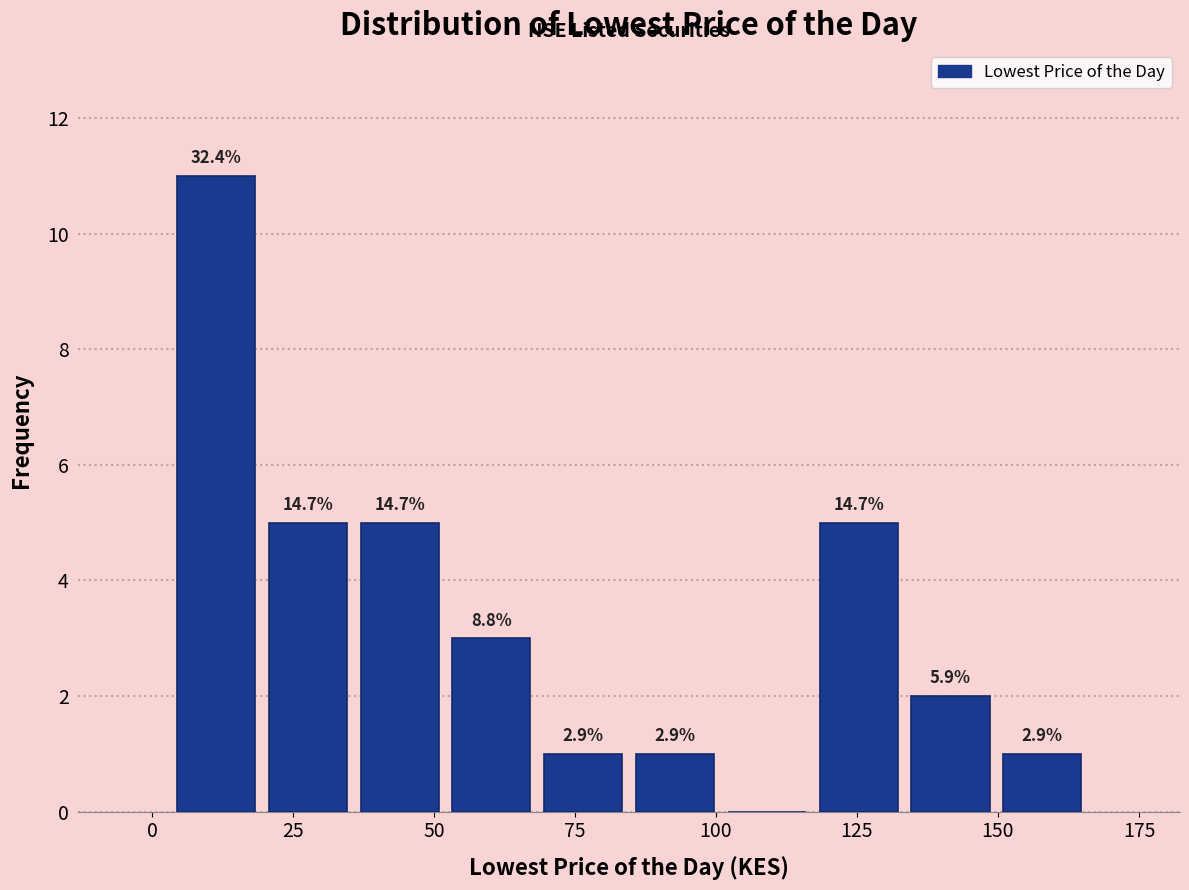

Around what value on the x-axis is the tallest bar? Give the approximate position of its centre, as read against the axis.

10